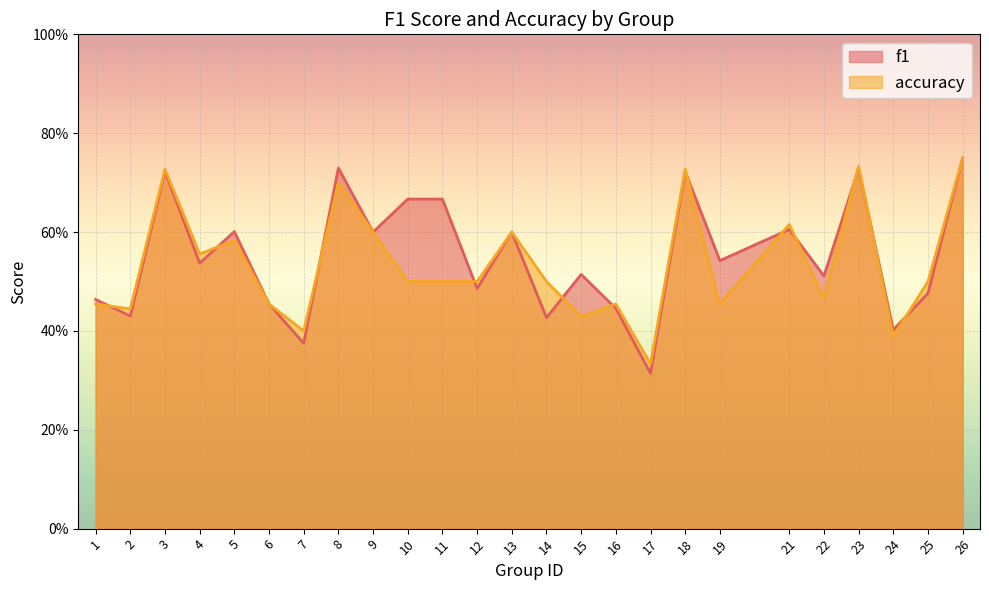

Reading left to right, list all the values displayed in this chart.

f1: 1=0.5	2=0.4	3=0.7	4=0.5	5=0.6	6=0.5	7=0.4	8=0.7	9=0.6	10=0.7	11=0.7	12=0.5	13=0.6	14=0.4	15=0.5	16=0.4	17=0.3	18=0.7	19=0.5	21=0.6	22=0.5	23=0.7	24=0.4	25=0.5	26=0.8
accuracy: 1=0.5	2=0.4	3=0.7	4=0.6	5=0.6	6=0.5	7=0.4	8=0.7	9=0.6	10=0.5	11=0.5	12=0.5	13=0.6	14=0.5	15=0.4	16=0.5	17=0.3	18=0.7	19=0.5	21=0.6	22=0.5	23=0.7	24=0.4	25=0.5	26=0.8